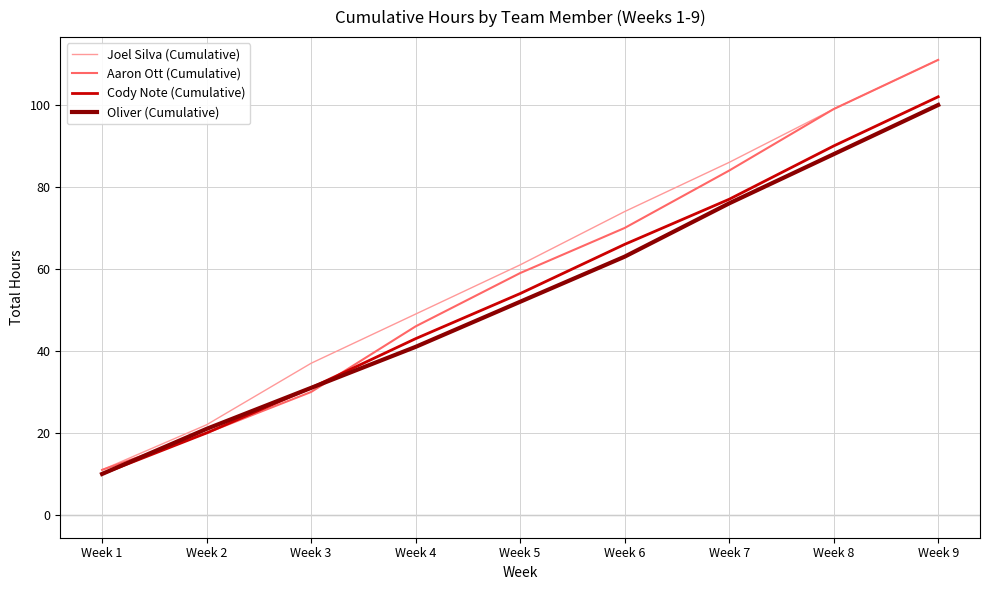

The value of Cody Note (Cumulative) at Week 4 is 20. True or false?

False